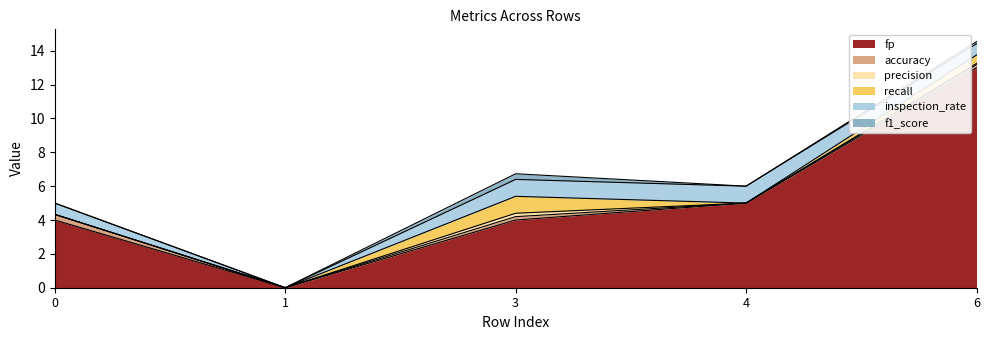

How many positive values does the accuracy series have?

3